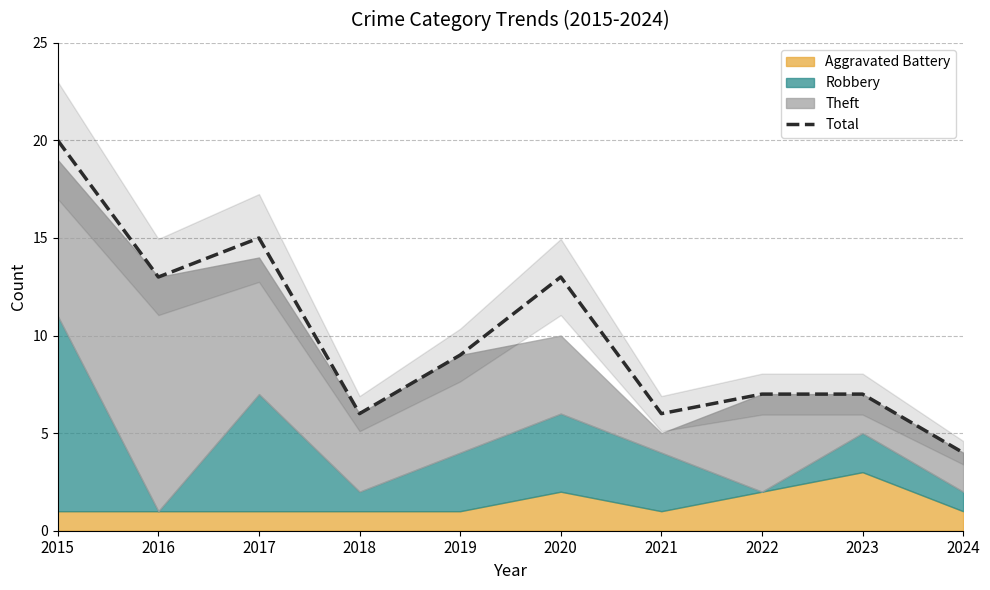

How many data points are above 9?

4